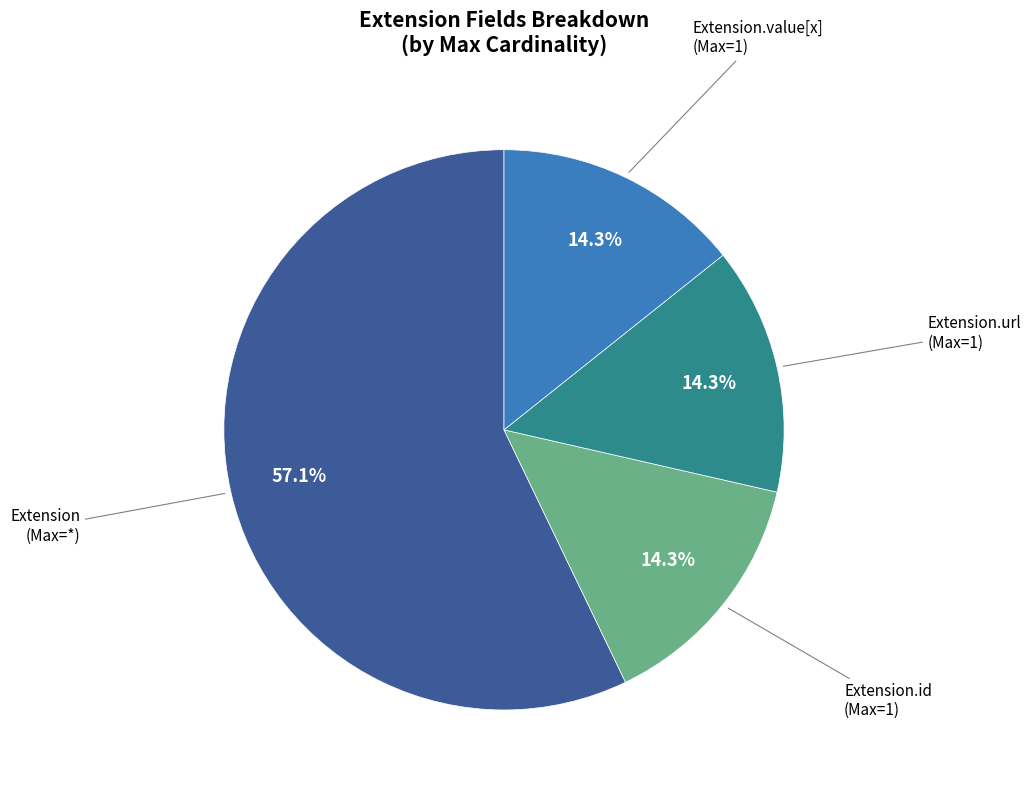

Does any single category account for the majority?

Yes